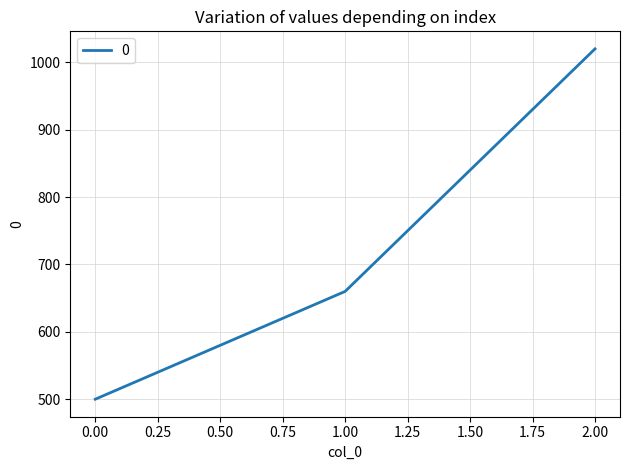

At which label is the value closest to 760?

1.00